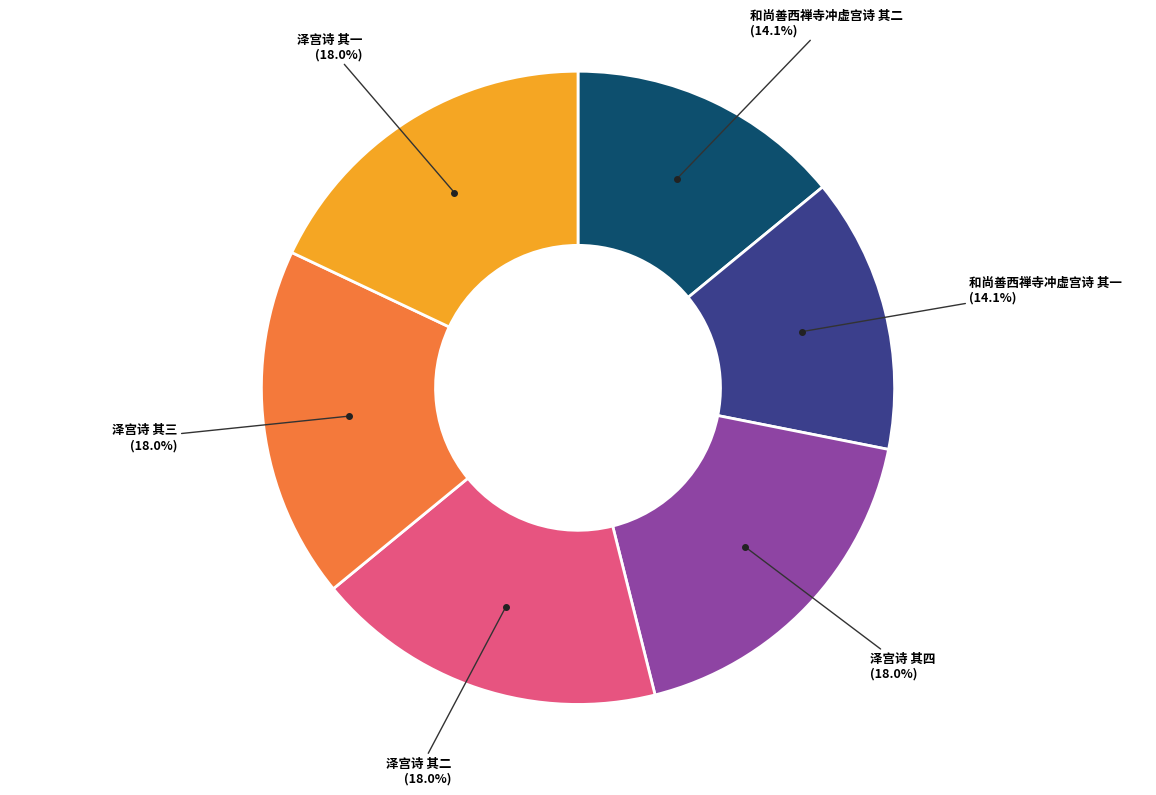

Is there any slice that represents more than half of the pie?

No